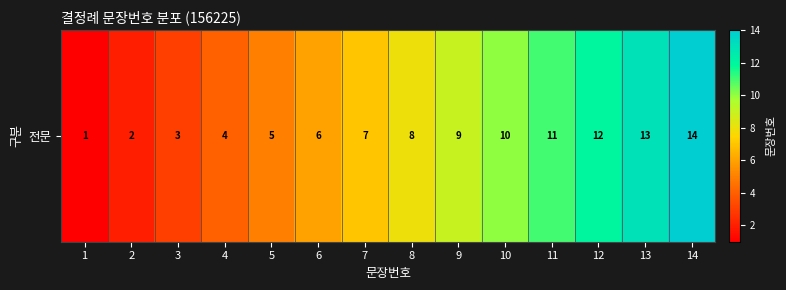

Rank the categories by value from lowest to highest.

1, 2, 3, 4, 5, 6, 7, 8, 9, 10, 11, 12, 13, 14